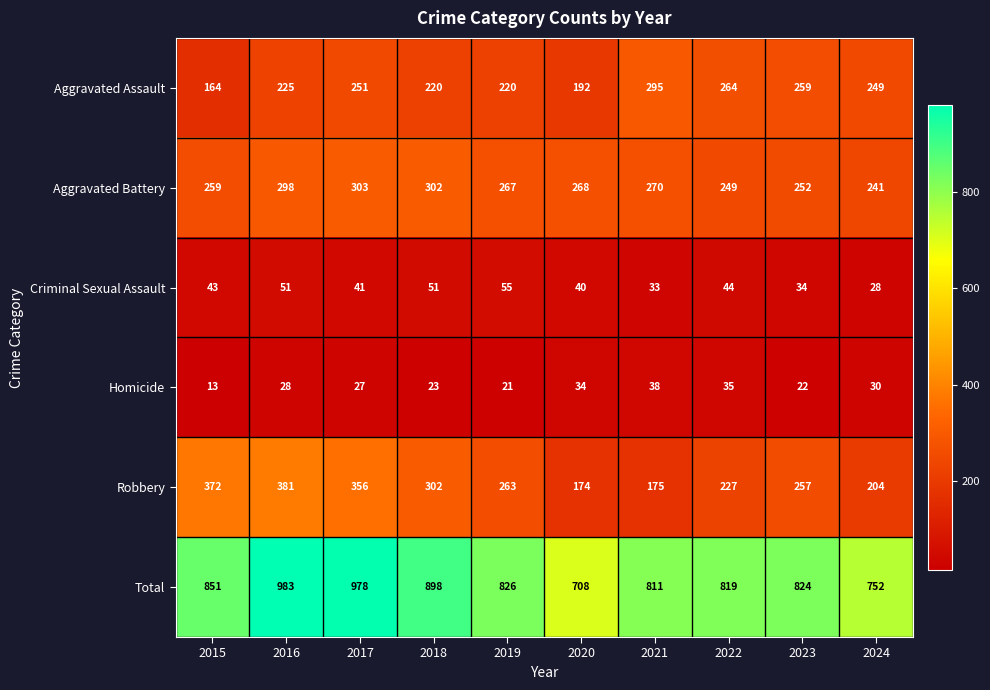

At how many categories does at least one series exceed 182?

10